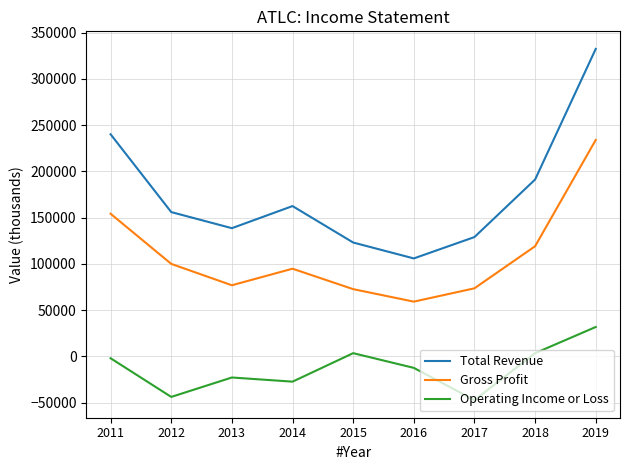

Which series has the largest total across all categories?

Total Revenue